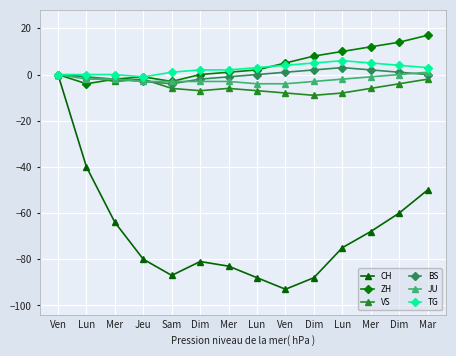

What are all the series names shown in the legend?

CH, ZH, VS, BS, JU, TG